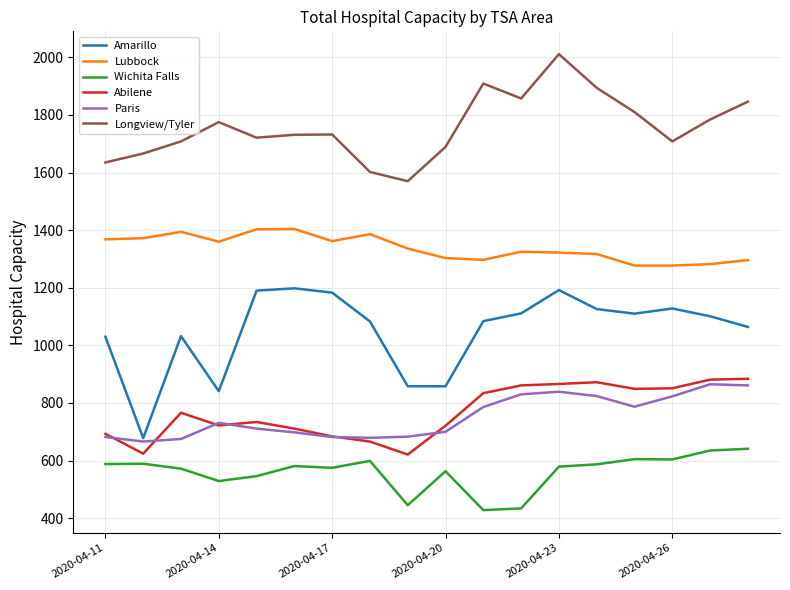

Which series has the widest spread of values?

Amarillo